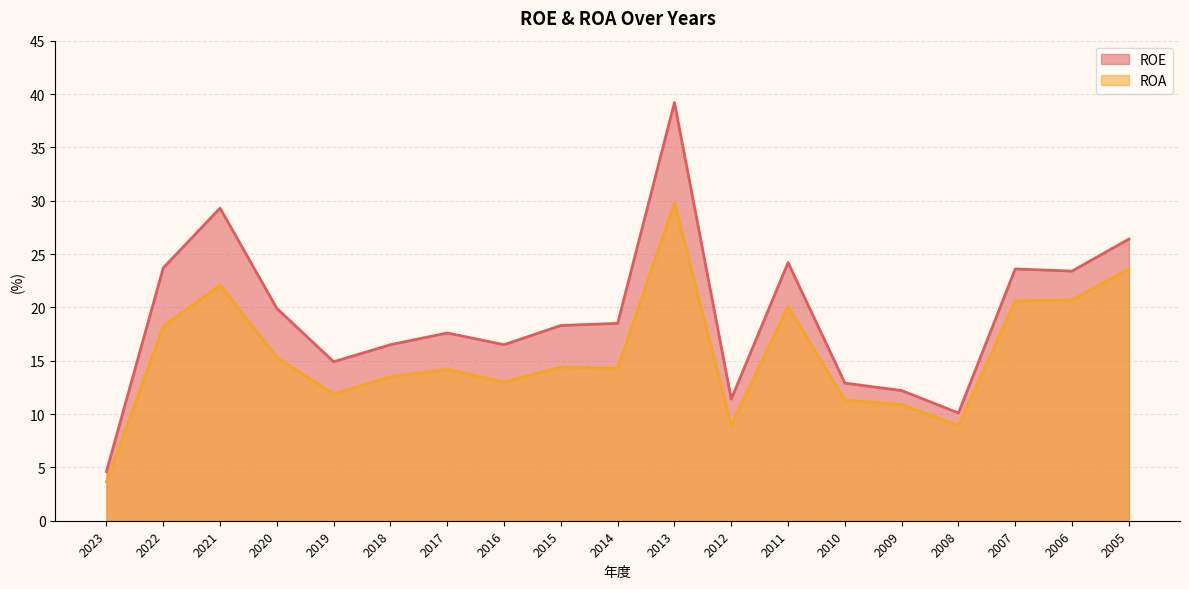

Is it true that ROA equals 23.6 at 2005?

True